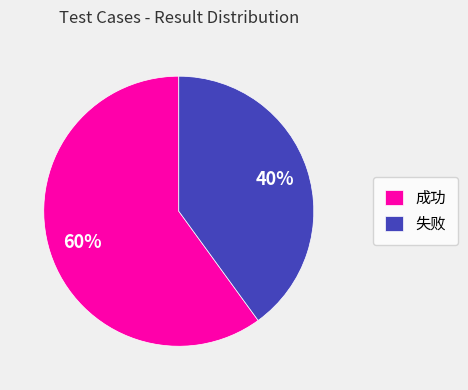

What is the majority slice?

成功